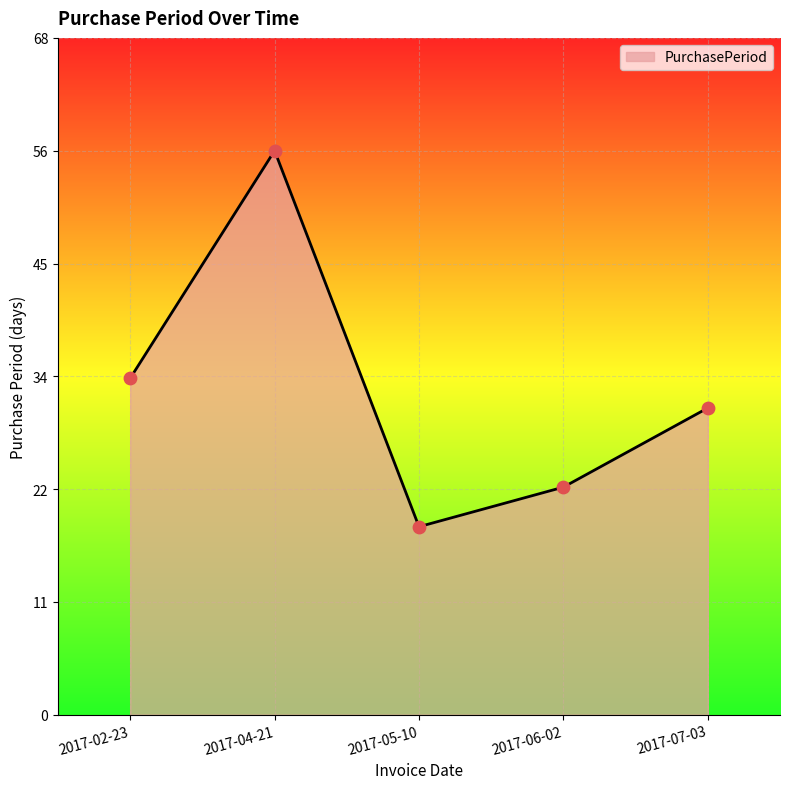

Which has a higher value, 2017-02-23 or 2017-07-03?

2017-02-23